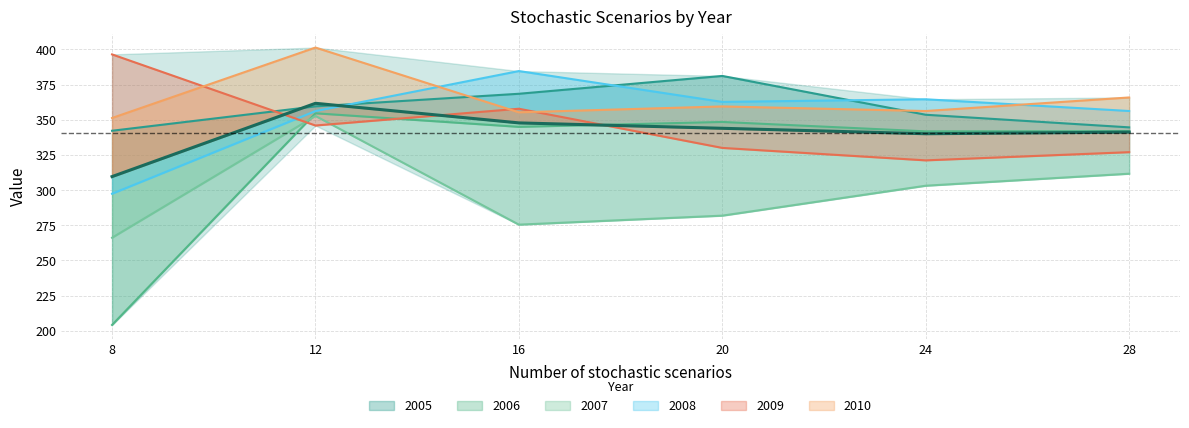

What is the difference between the maximum and second lowest values in the 2009 series?

69.5